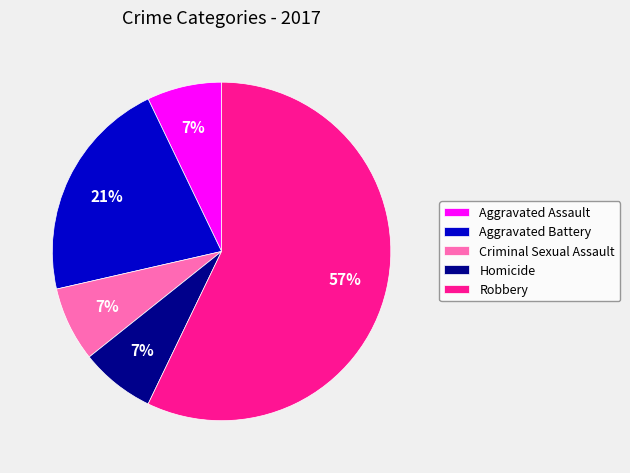

Which category accounts for the majority?

Robbery